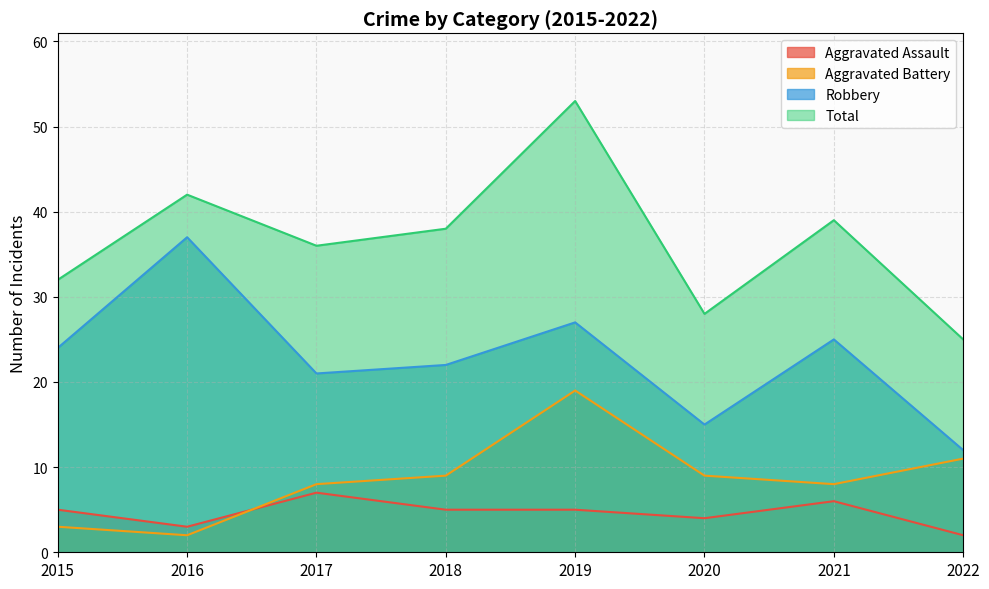

True or false: Aggravated Battery and Total cross at least once.

False